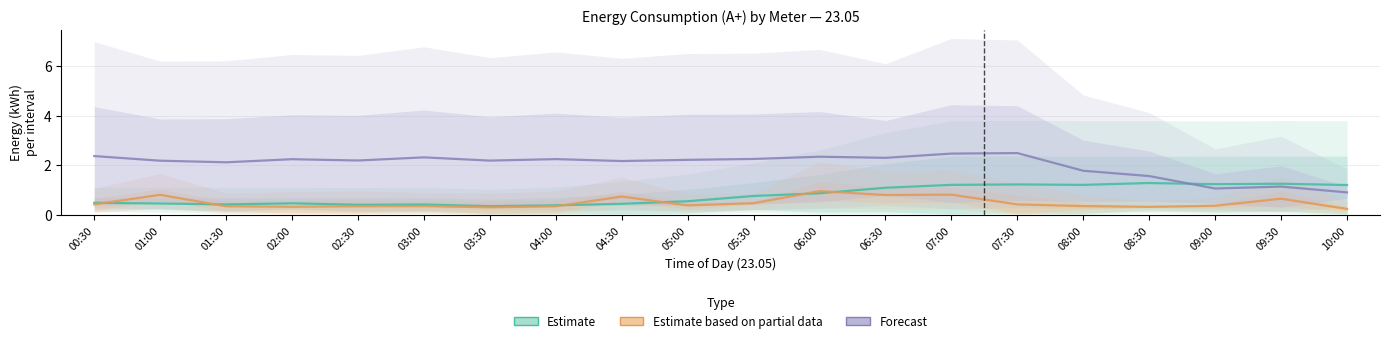

True or false: Estimate and Forecast intersect in this chart.

True